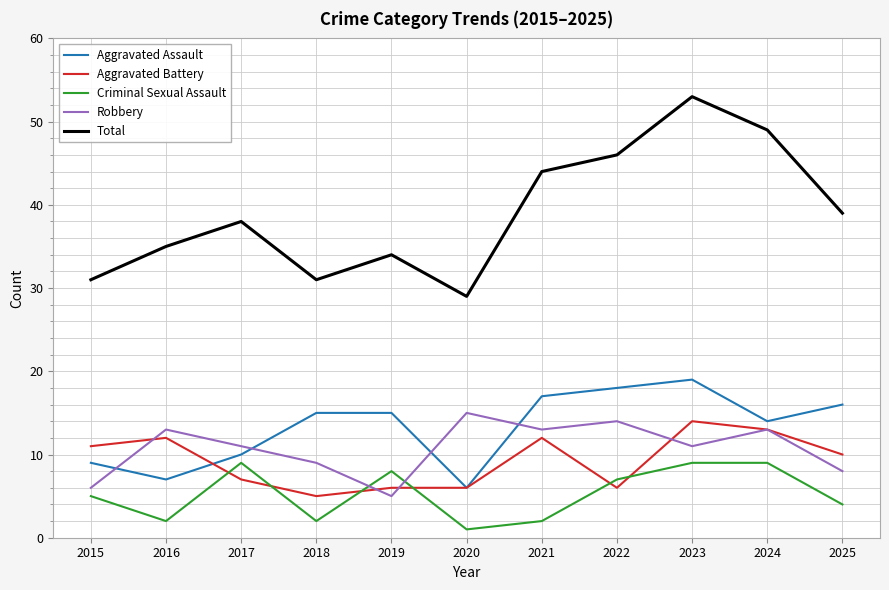

In Robbery, how many points are lower than both neighbors (excluding endpoints)?

3